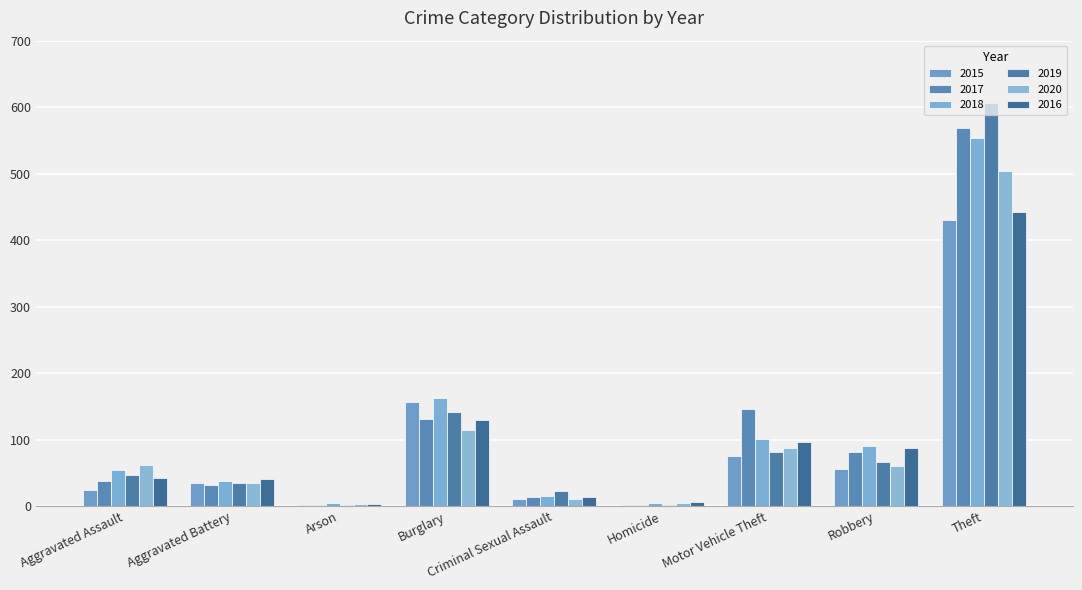

What is the difference between the 2020 values at Aggravated Battery and Robbery?

26